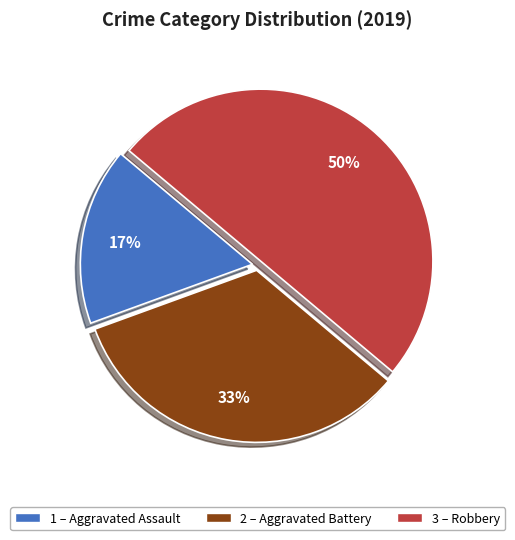

To the nearest percent, what is the difference between the largest and smallest slice percentages?

33%